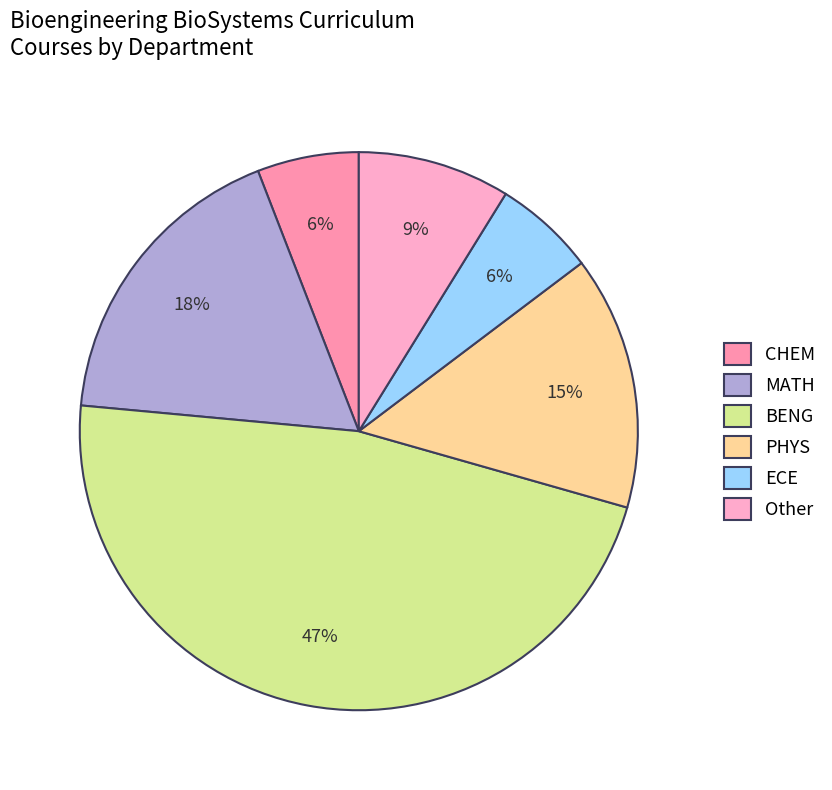

Is MATH the majority of the pie?

No